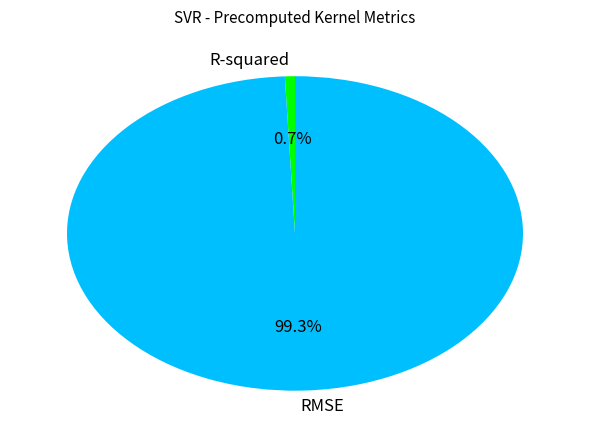

To the nearest percent, what percentage of the pie is RMSE?

99%